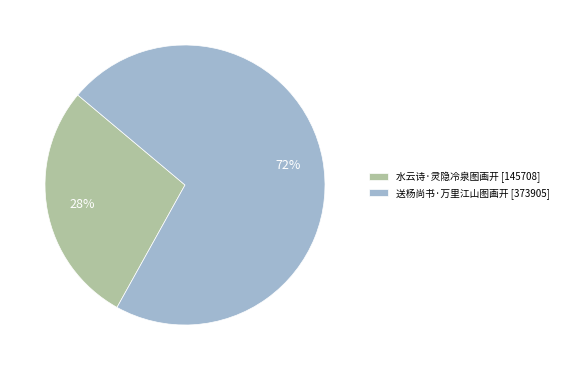

How many slices are in this pie chart?

2